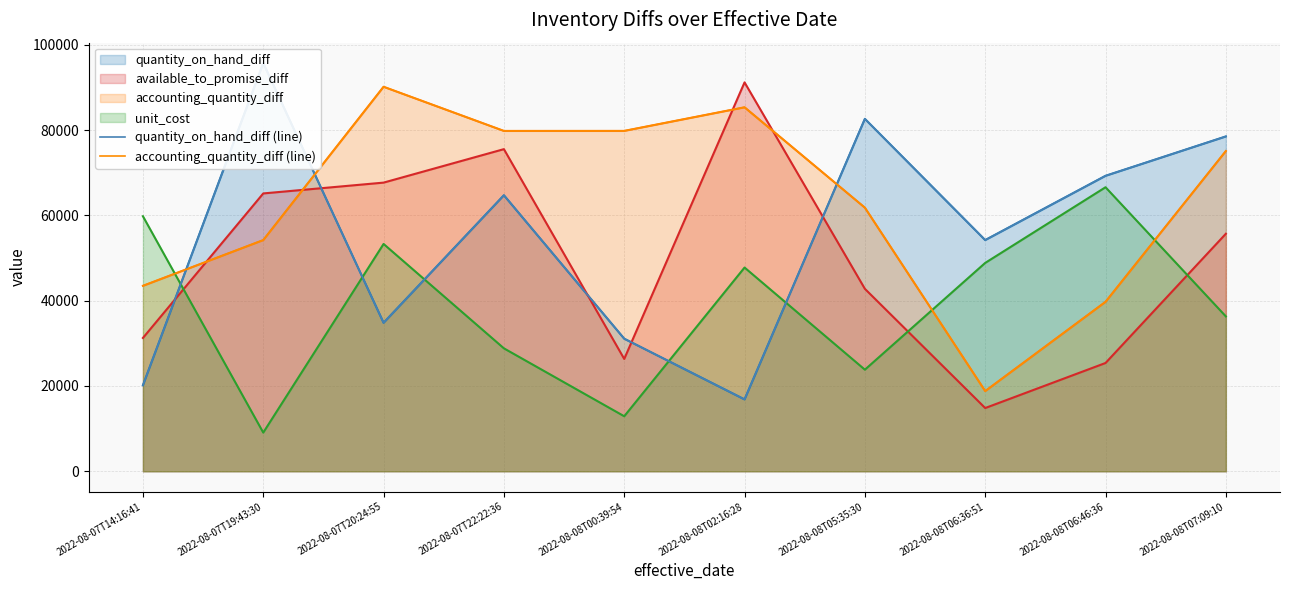

Where is accounting_quantity_diff (line) nearest to the value 54491?

2022-08-07T19:43:30